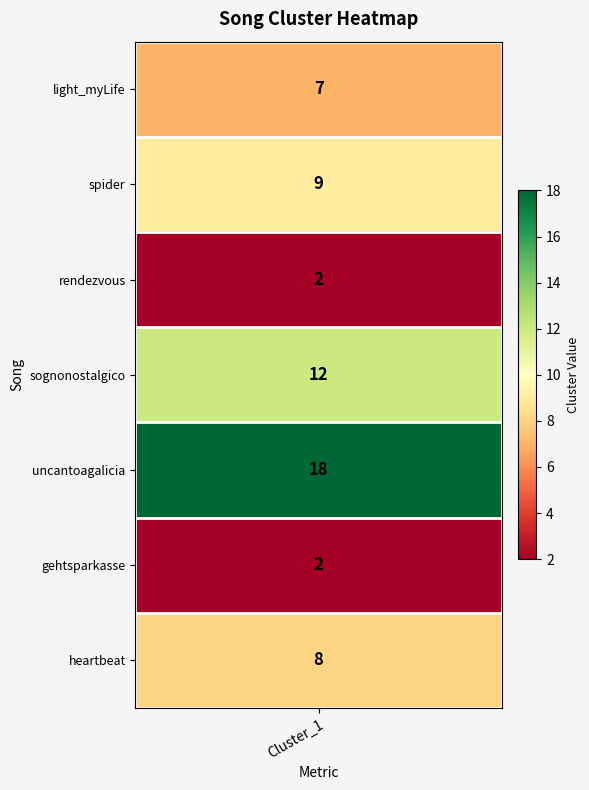

What is the sum of all values?

58